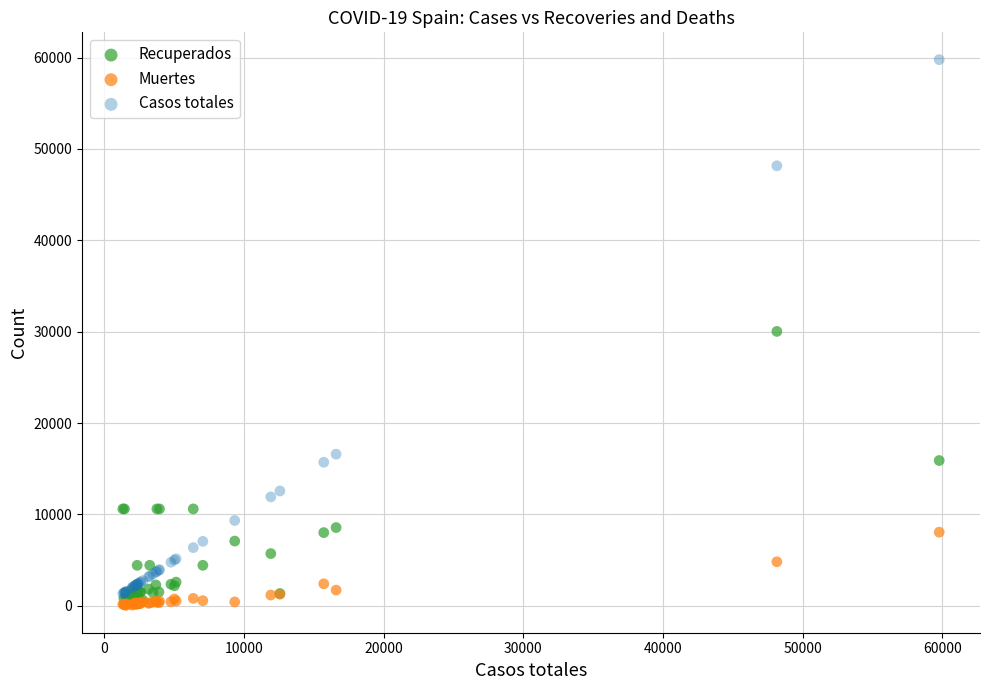

Which series contains the highest Y value?

Casos totales